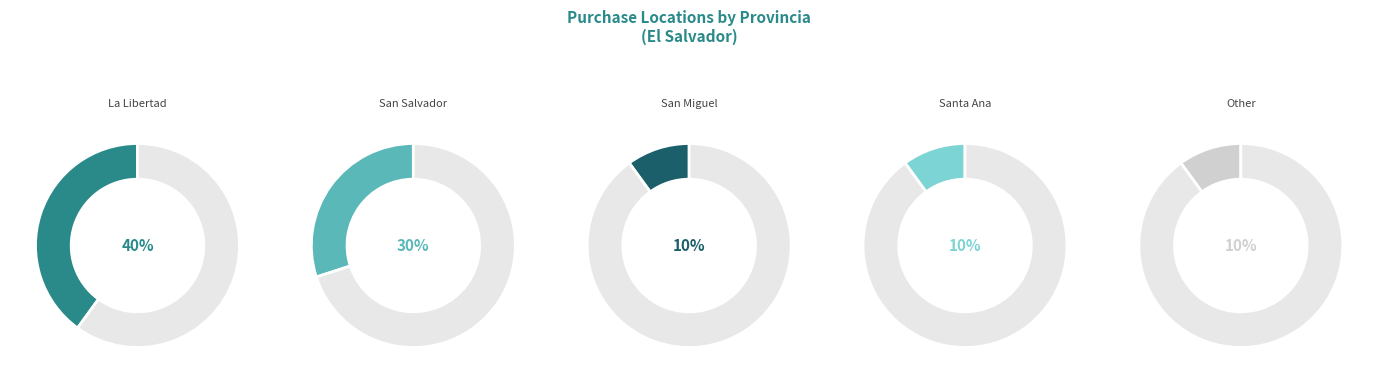

To the nearest percent, what is the average slice percentage?

20%